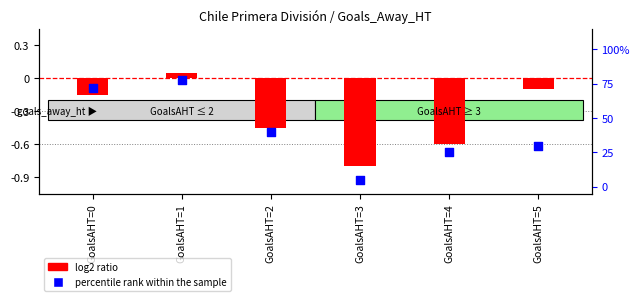

Which series contains the highest Y value?

percentile rank within the sample